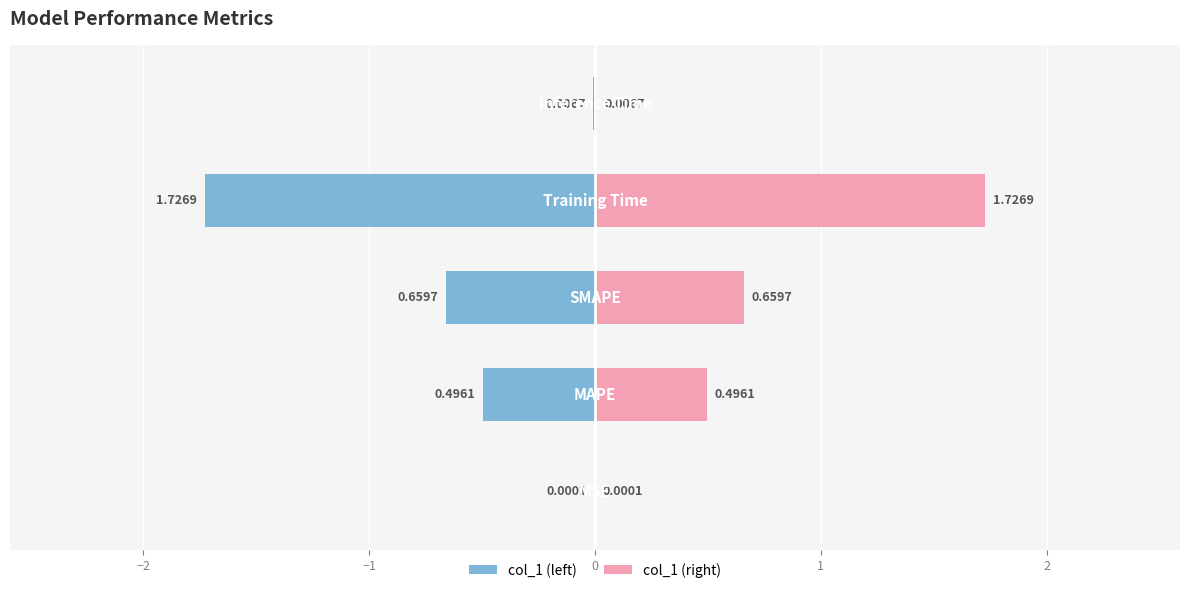

Is the value of col_1 (right) at 1 greater than the value of col_1 (left) at −3?

Yes